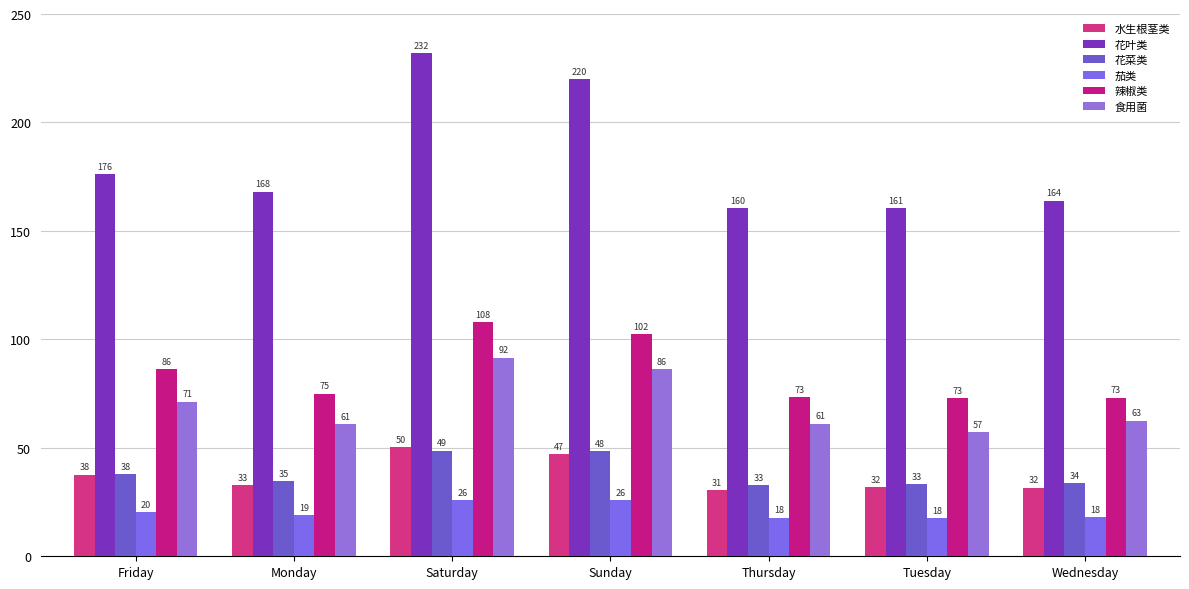

How many categories are shown in the chart?

7